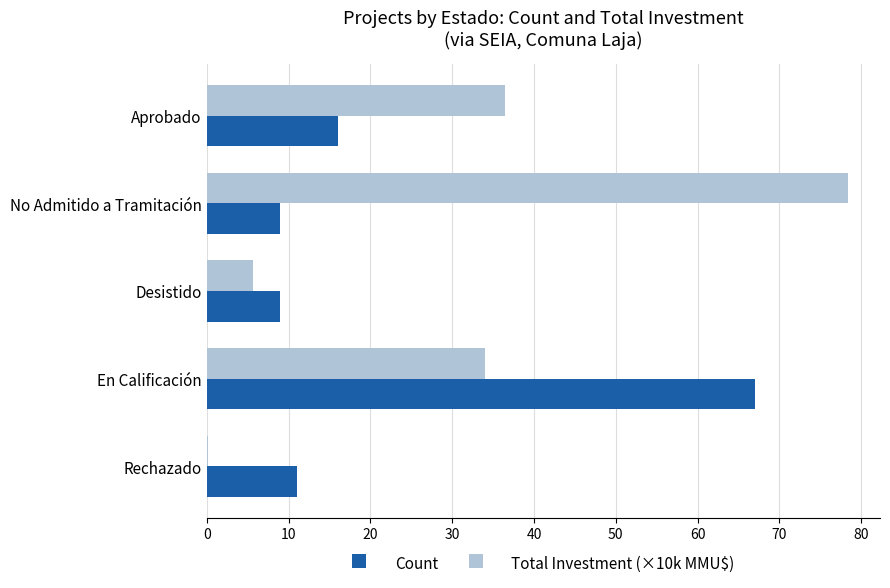

What is the sum of all Count values?

112.0